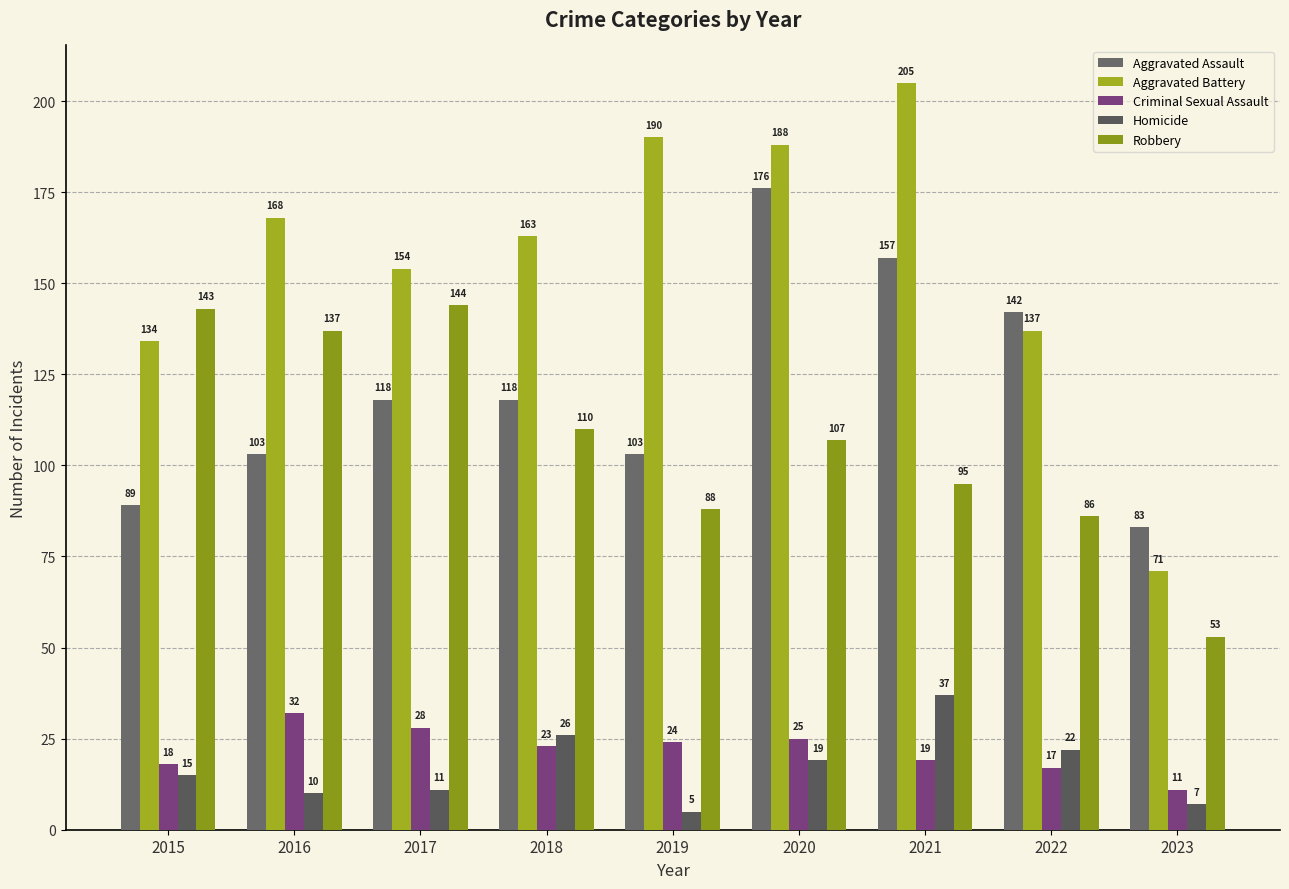

Does the chart contain any negative values?

No